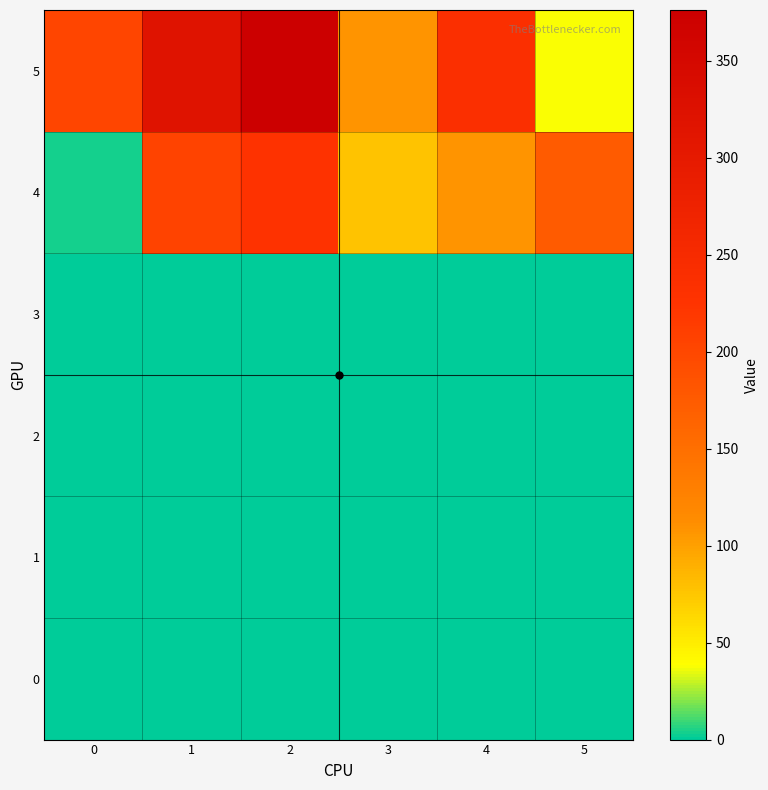

Between 1 and 5, which series saw the biggest shift?

5